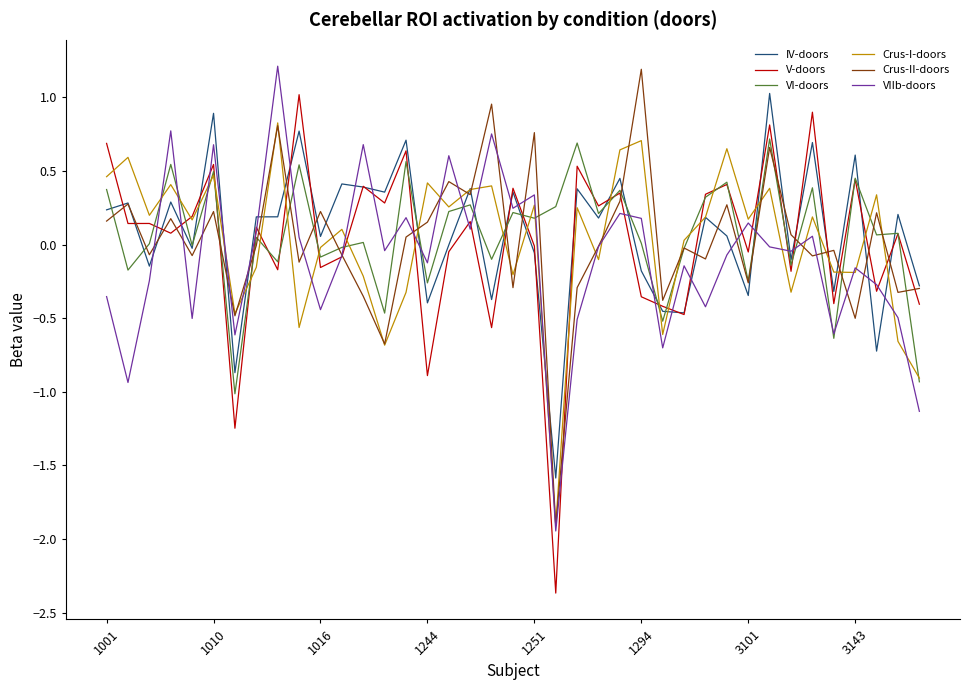

Which series has the widest spread of values?

V-doors